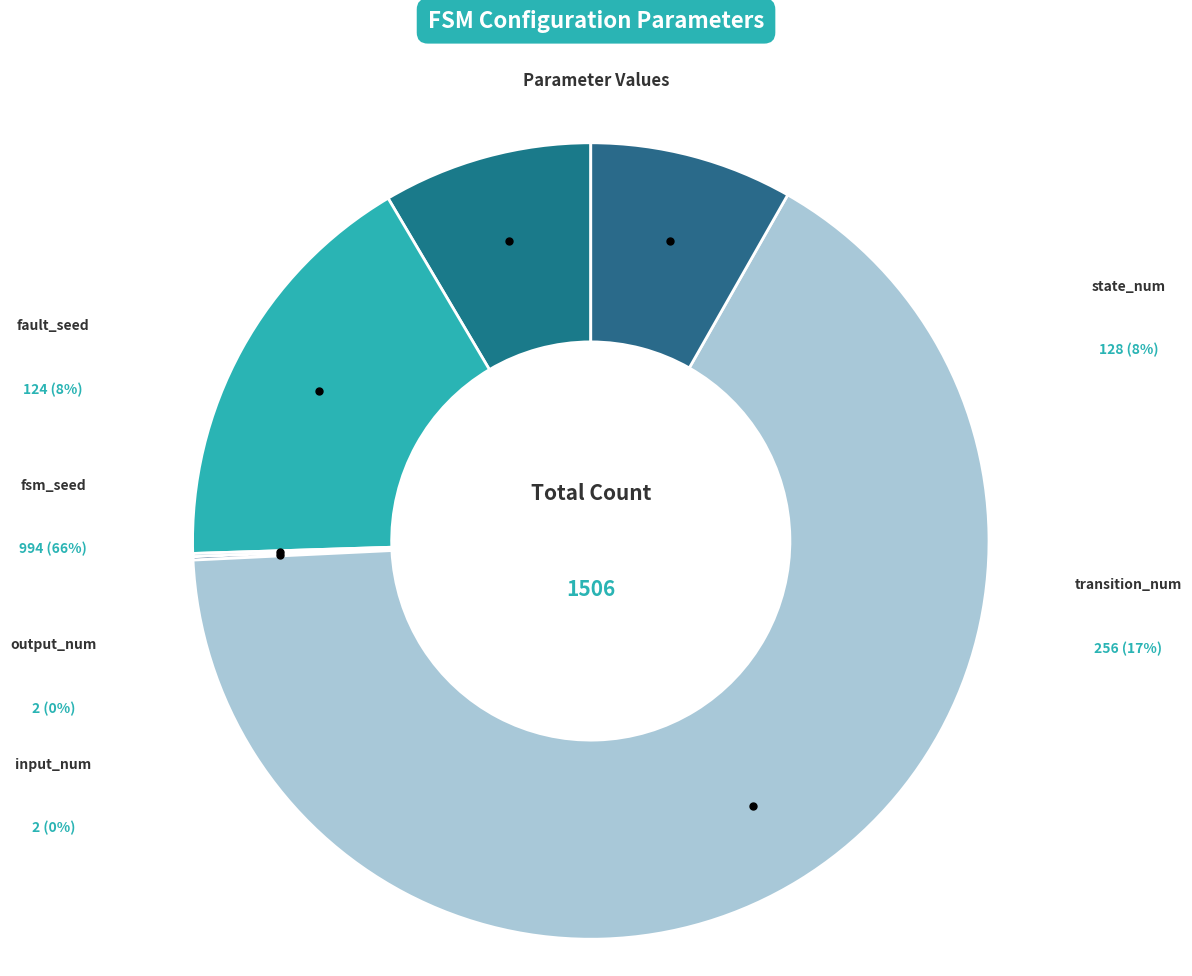

Rank the categories by value from highest to lowest.

fsm_seed, transition_num, state_num, fault_seed, input_num, output_num